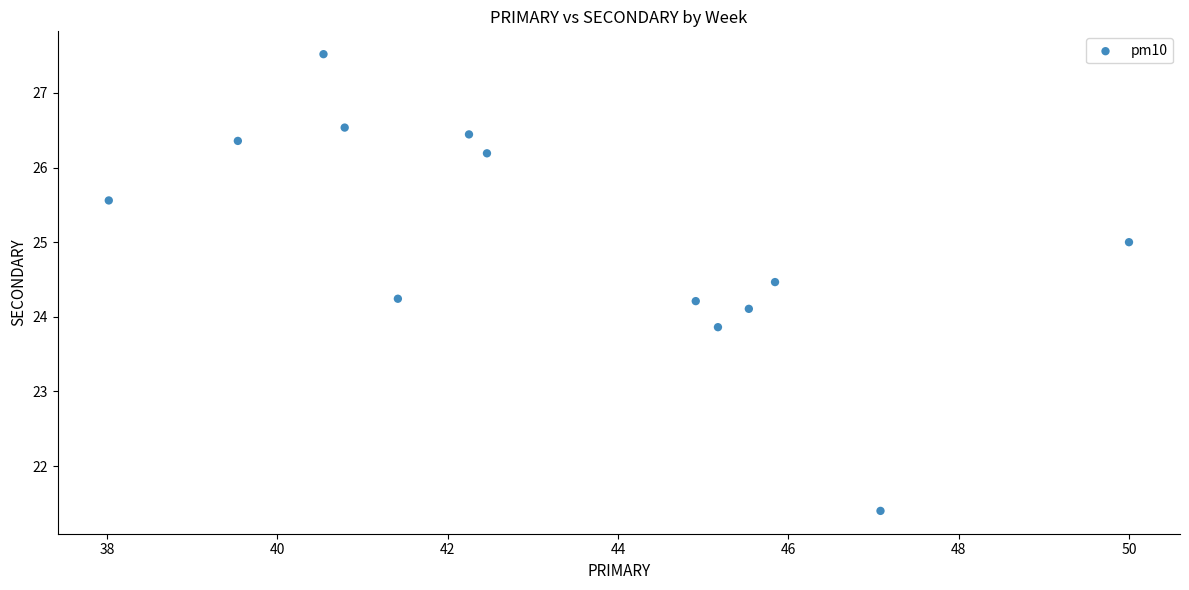

What is the range of Y values (max minus min)?

6.1